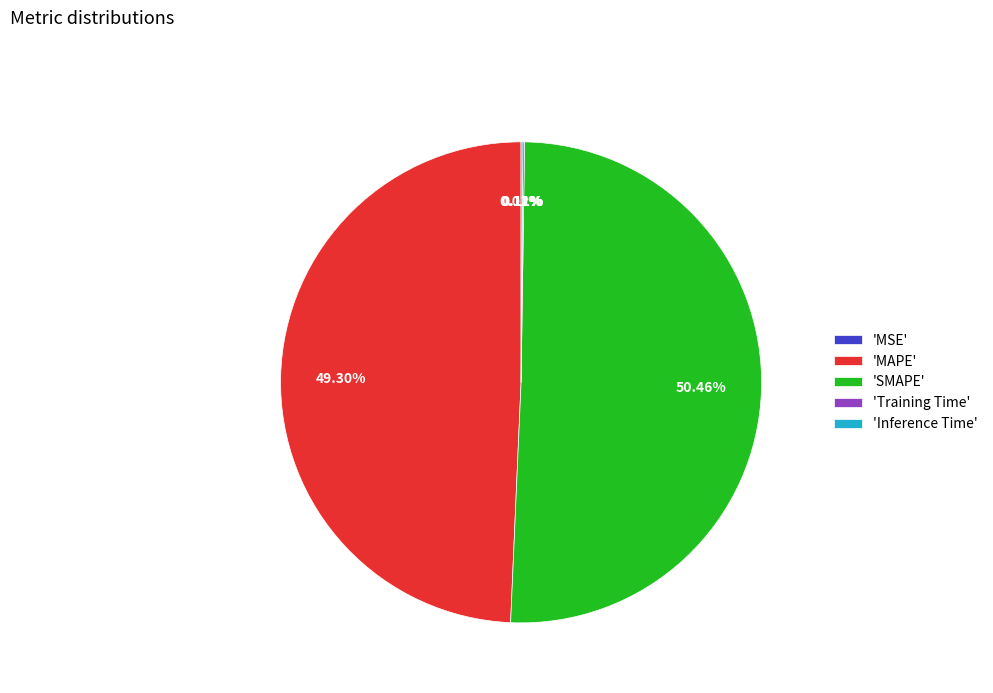

Between 'SMAPE' and 'MAPE', which is larger?

'SMAPE'